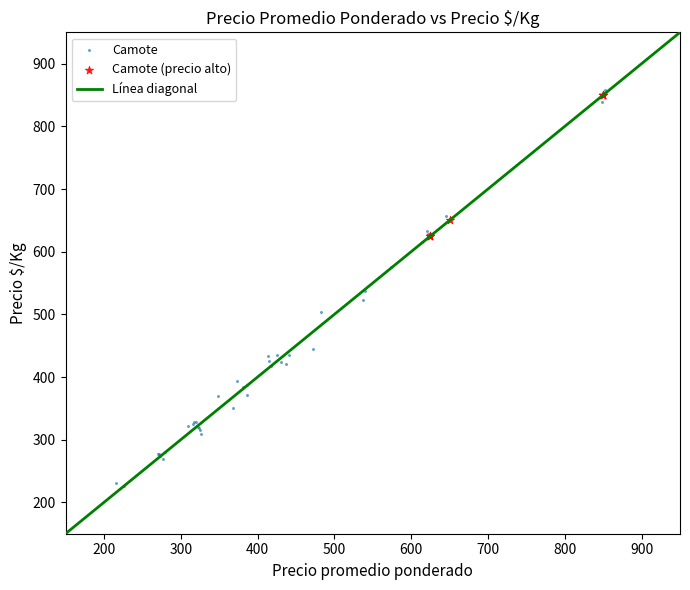

Which series has the widest spread of Y values?

Camote